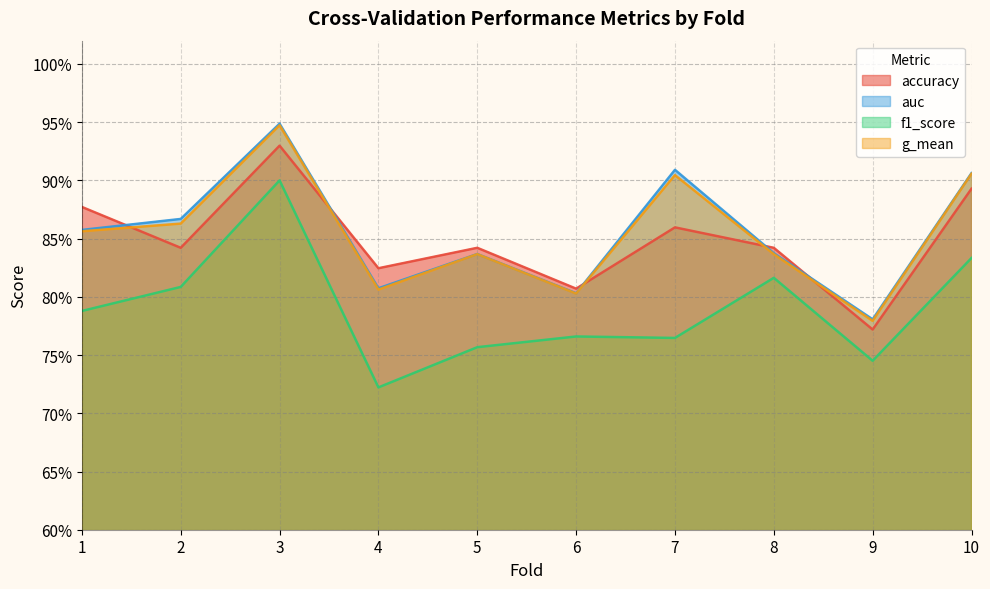

What are all the series names shown in the legend?

accuracy, auc, f1_score, g_mean